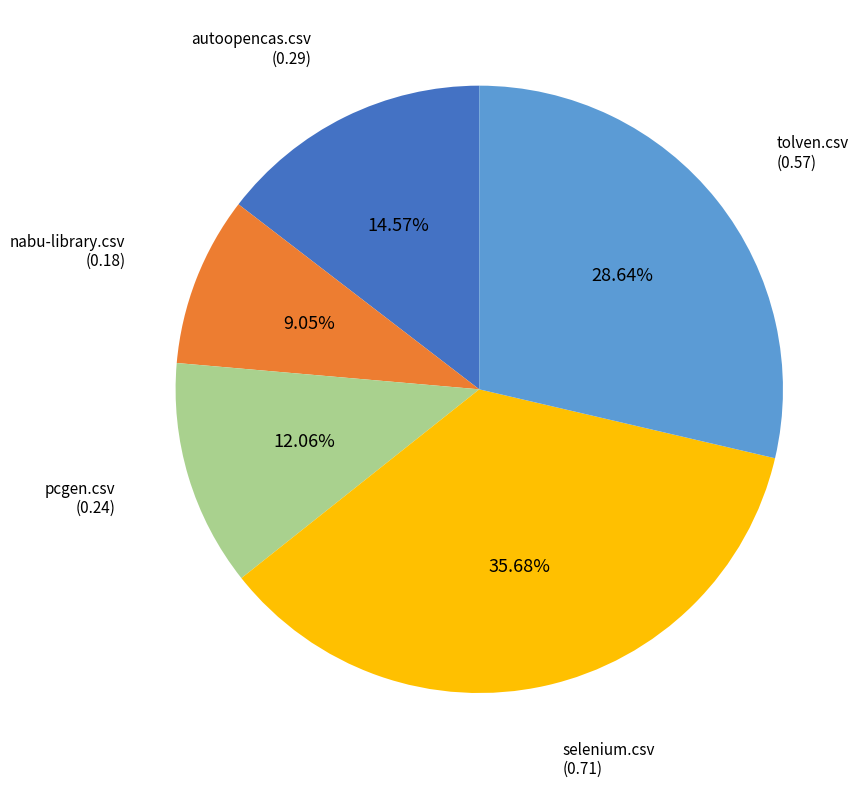

Is there a majority slice in this chart?

No